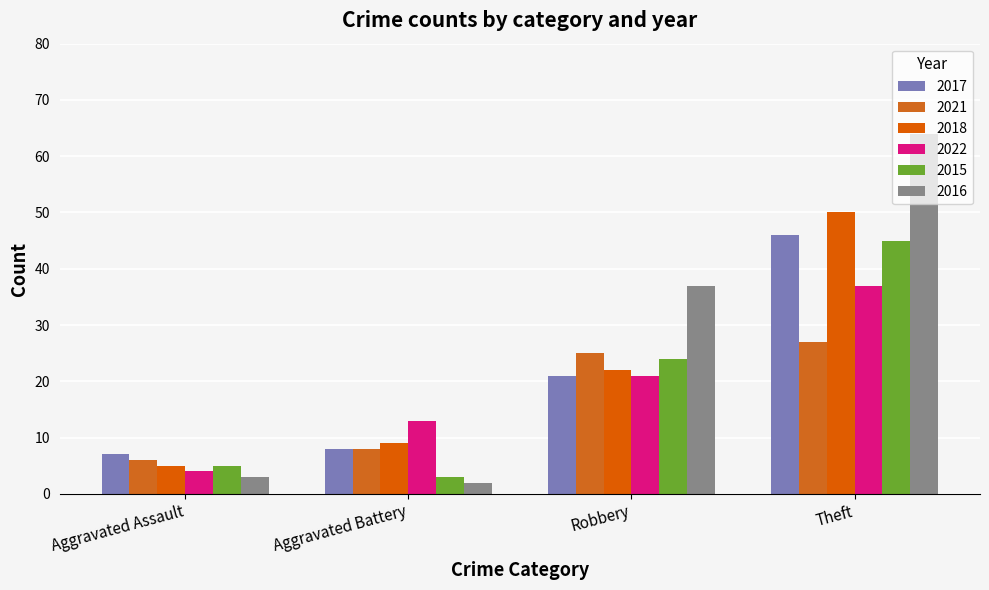

How many groups of bars are there?

4